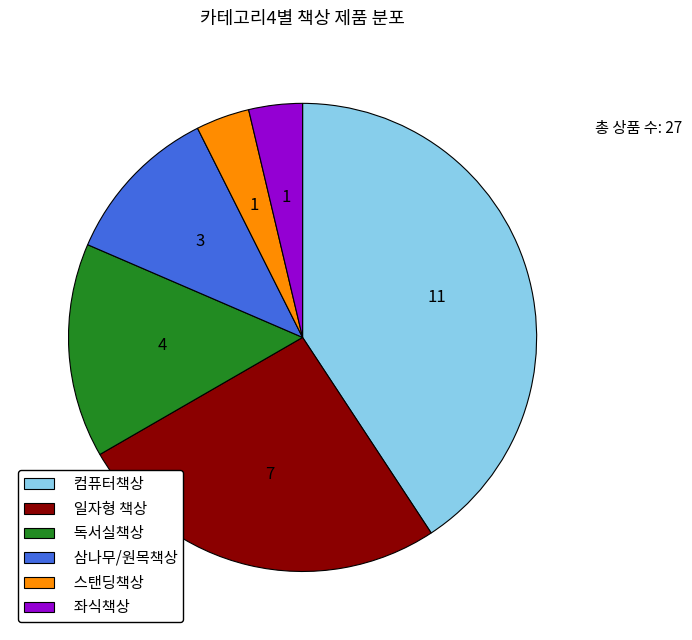

Is 독서실책상 the majority of the pie?

No